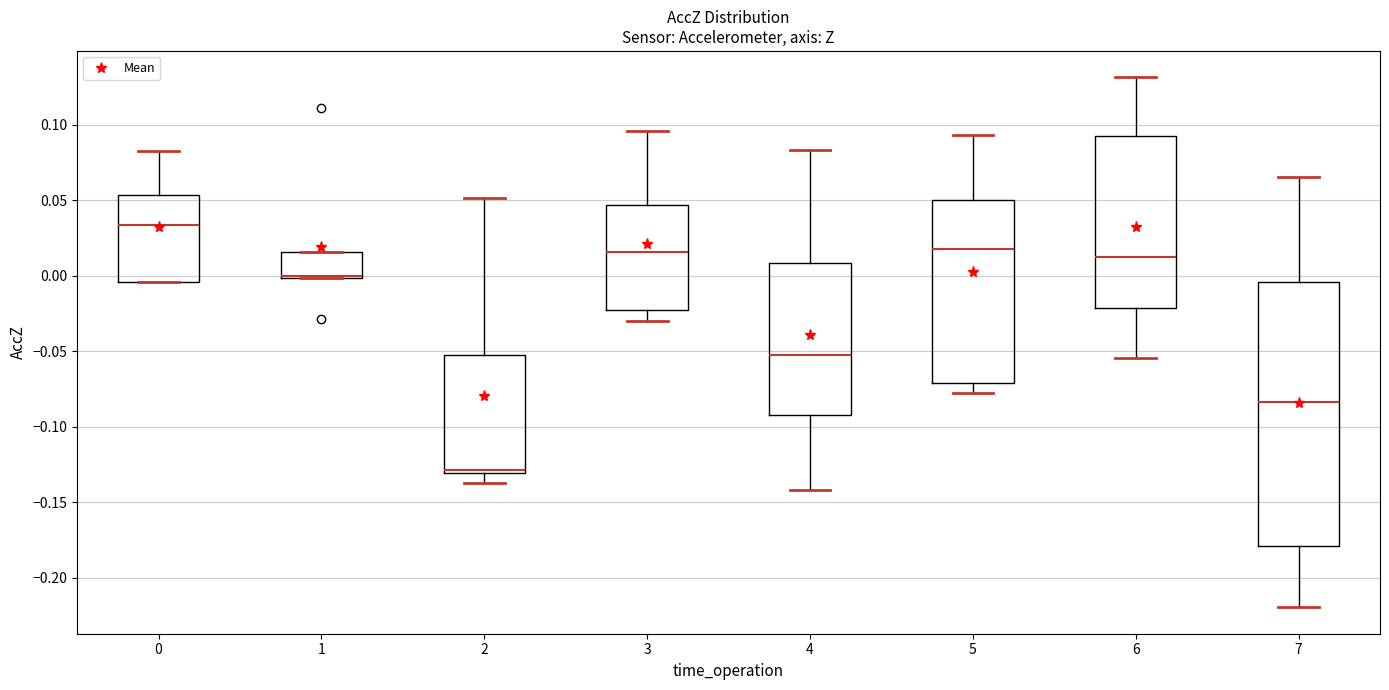

Reading left to right, read every box against the y-axis: the position of its median line, the range the box covers, and the ends of its whiskers. The values are not printed on the chart, so give them approximately, as read against the axis.

0: median 0.035, box -0.005 to 0.055, whiskers -0.005 to 0.085
1: median 0.000 (drawn on the box's lower edge), box 0.000 to 0.015, whiskers 0.000 to 0.015
2: median -0.130 (just above the box's lower edge), box -0.130 to -0.050, whiskers -0.135 to 0.050
3: median 0.015, box -0.025 to 0.045, whiskers -0.030 to 0.095
4: median -0.055, box -0.090 to 0.010, whiskers -0.140 to 0.085
5: median 0.020, box -0.070 to 0.050, whiskers -0.080 to 0.095
6: median 0.010, box -0.020 to 0.095, whiskers -0.055 to 0.130
7: median -0.085, box -0.180 to -0.005, whiskers -0.220 to 0.065